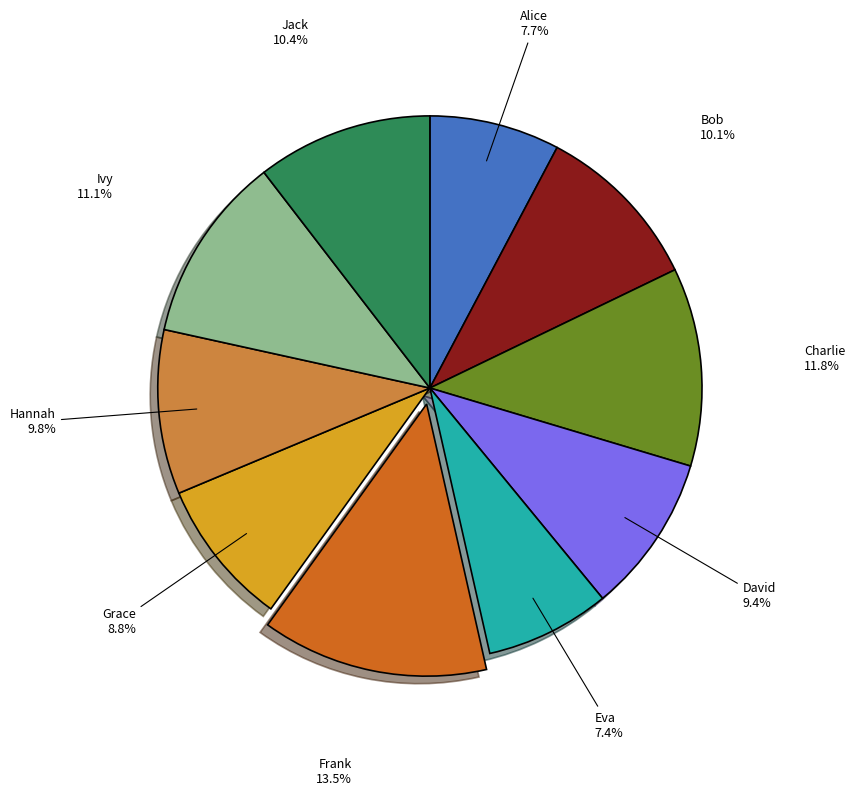

To the nearest percent, what portion does Ivy represent?

11%